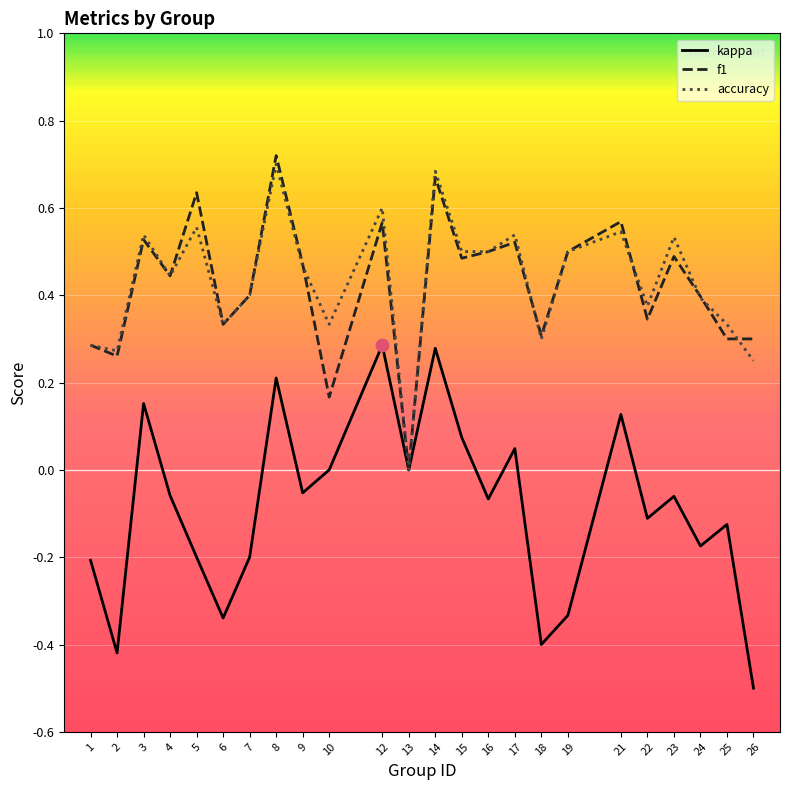

Is the value of f1 at 18 greater than the value of kappa at 19?

Yes